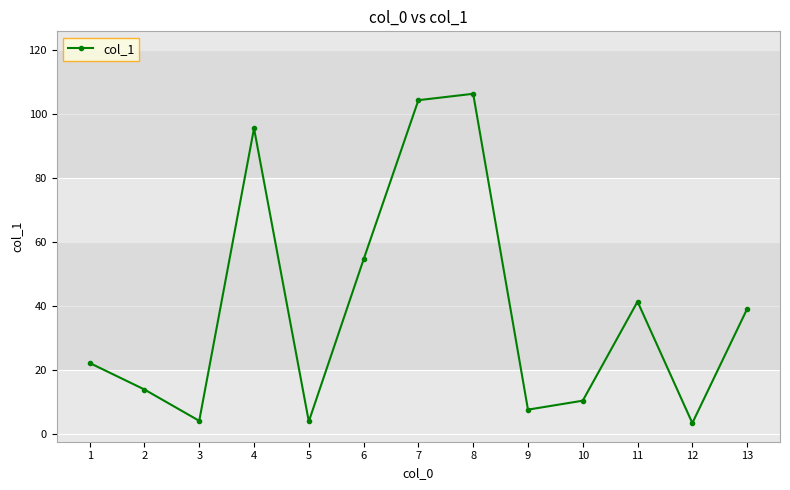

What is the change in value from 3 to 9?

+3.5